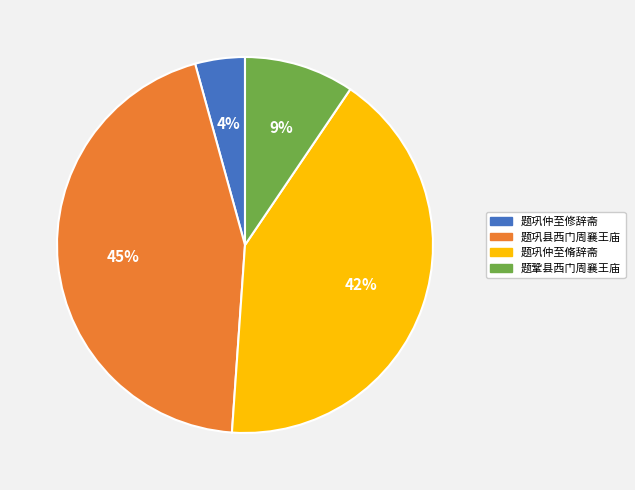

Is 题鞏县西门周襄王庙 the majority of the pie?

No